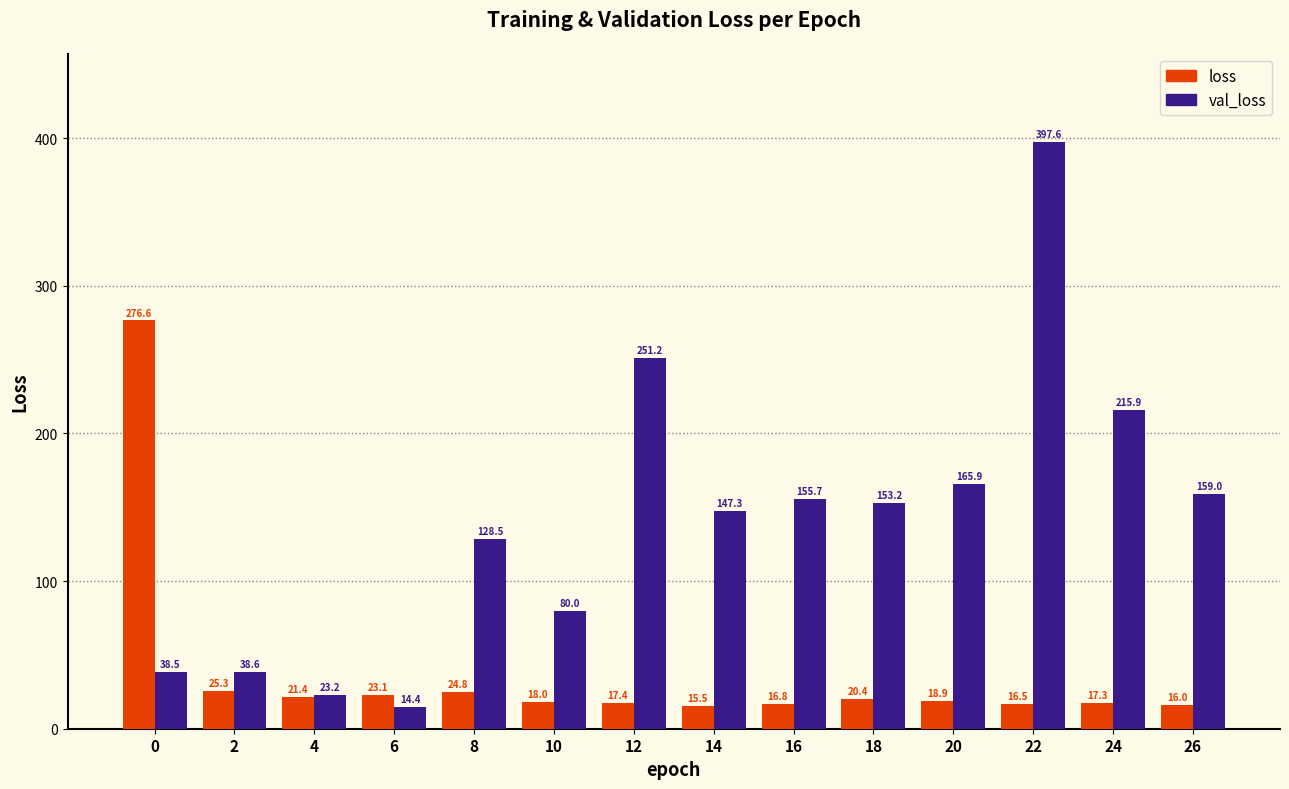

Which label corresponds to the largest value in the chart?

22